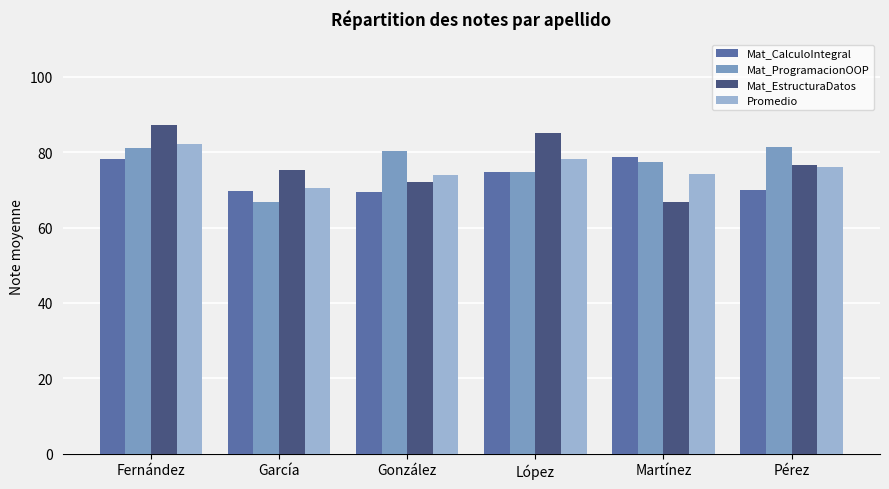

What is the sum of the Mat_EstructuraDatos values at López and García?

160.4